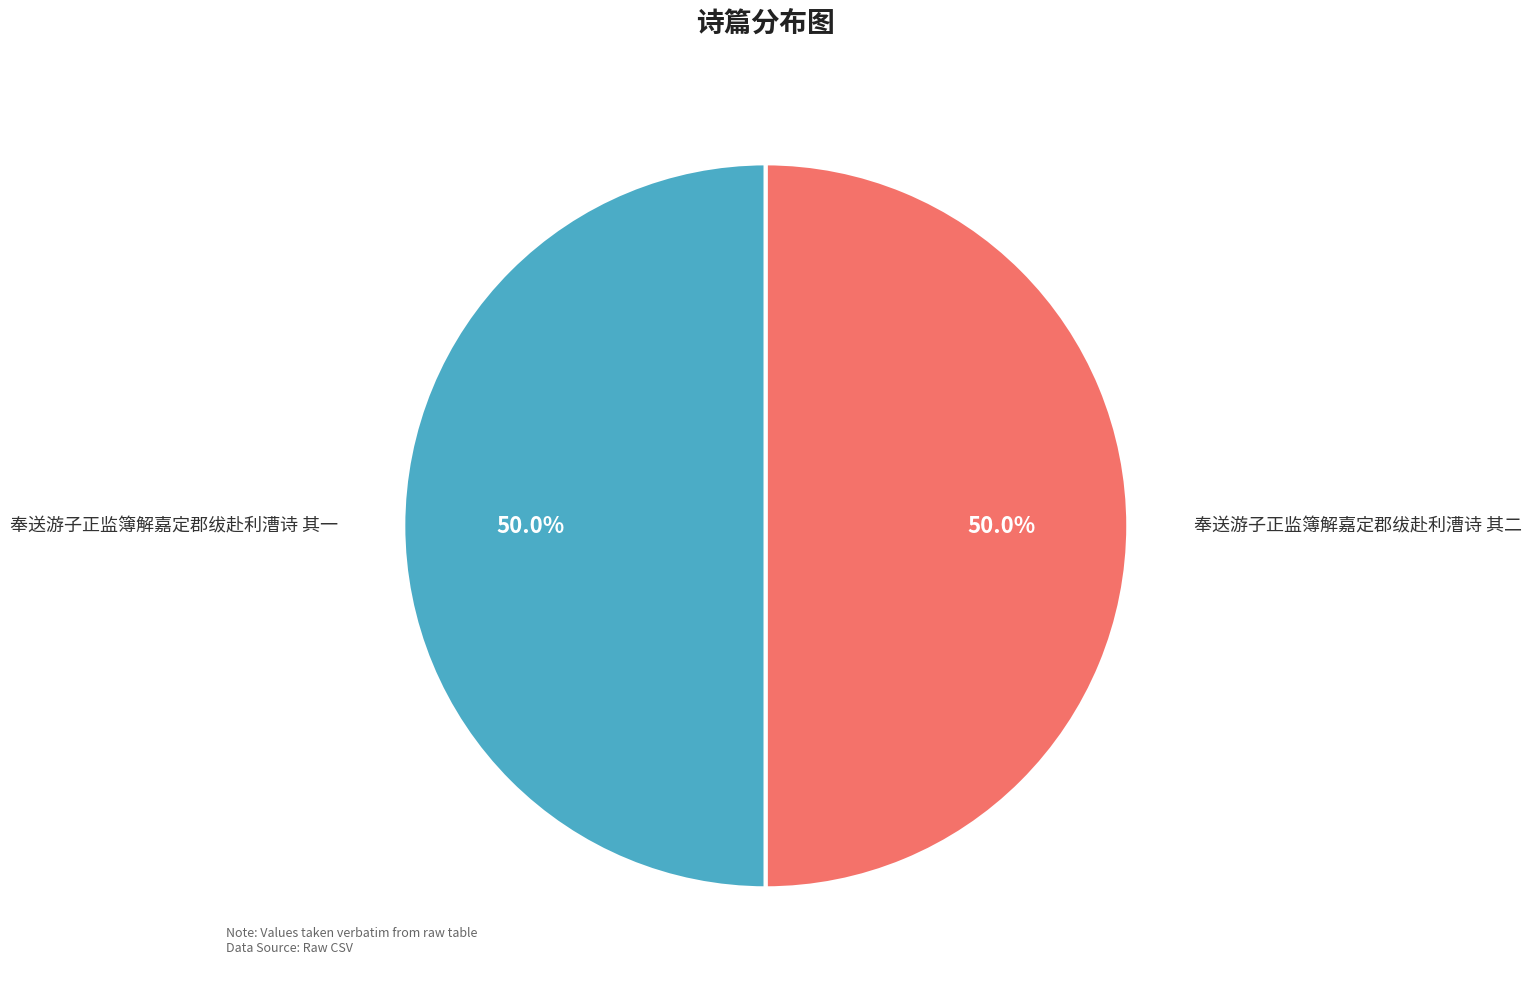

What is the ratio of the value at 奉送游子正监簿解嘉定郡绂赴利漕诗 其二 to the value at 奉送游子正监簿解嘉定郡绂赴利漕诗 其一?

1.0